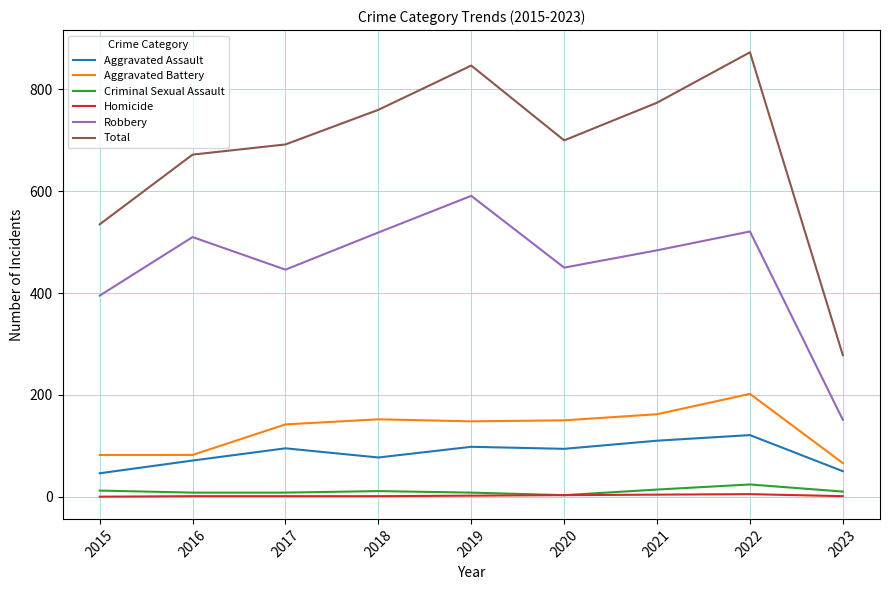

Which series has the widest spread of values?

Total